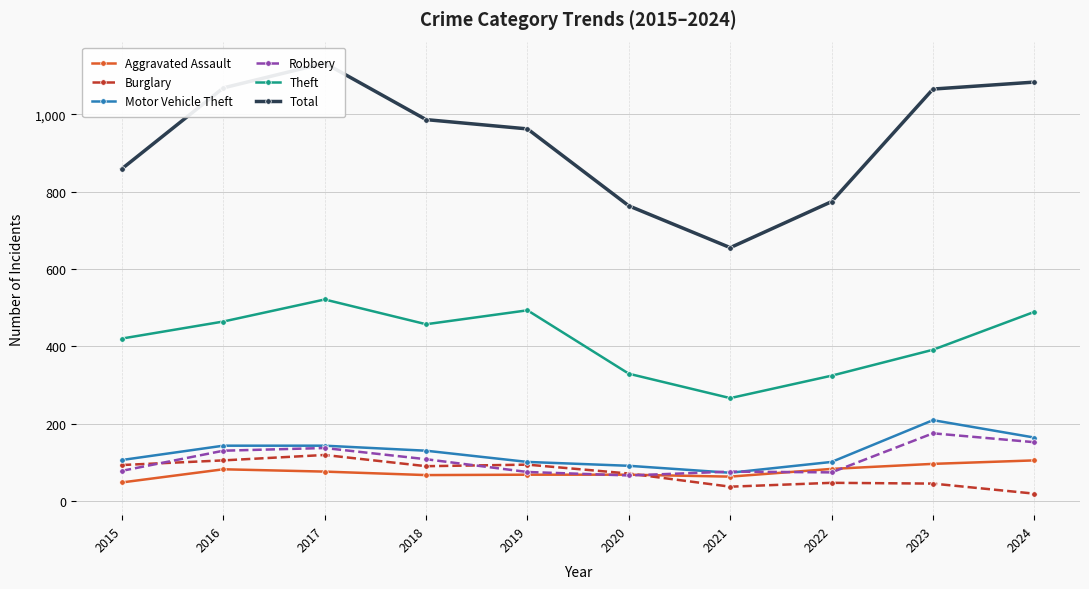

Which has a higher value, 2016 or 2019?

2016